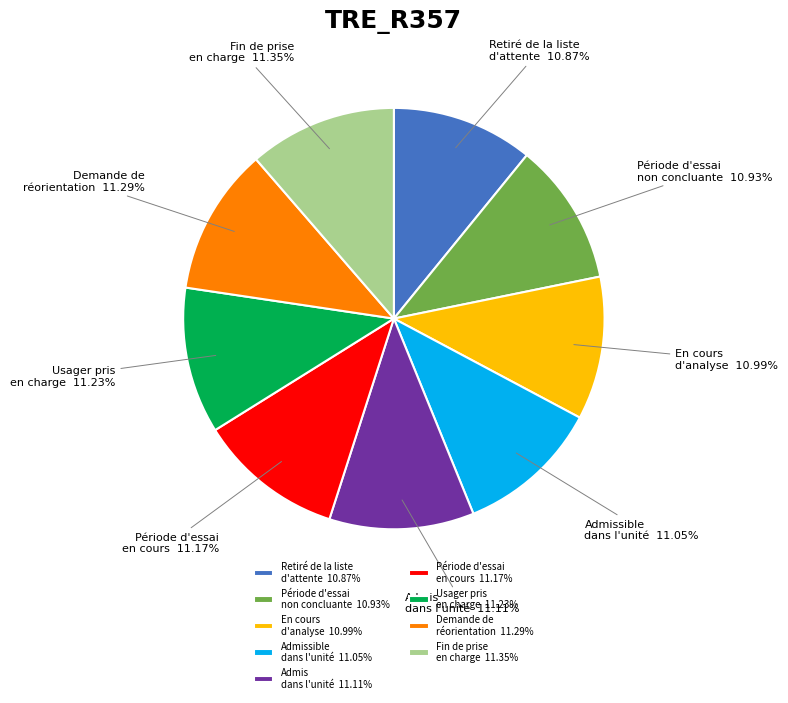

Approximately how many times larger is the value at Demande de réorientation 11.29% compared to Usager pris en charge 11.23%?

1.0